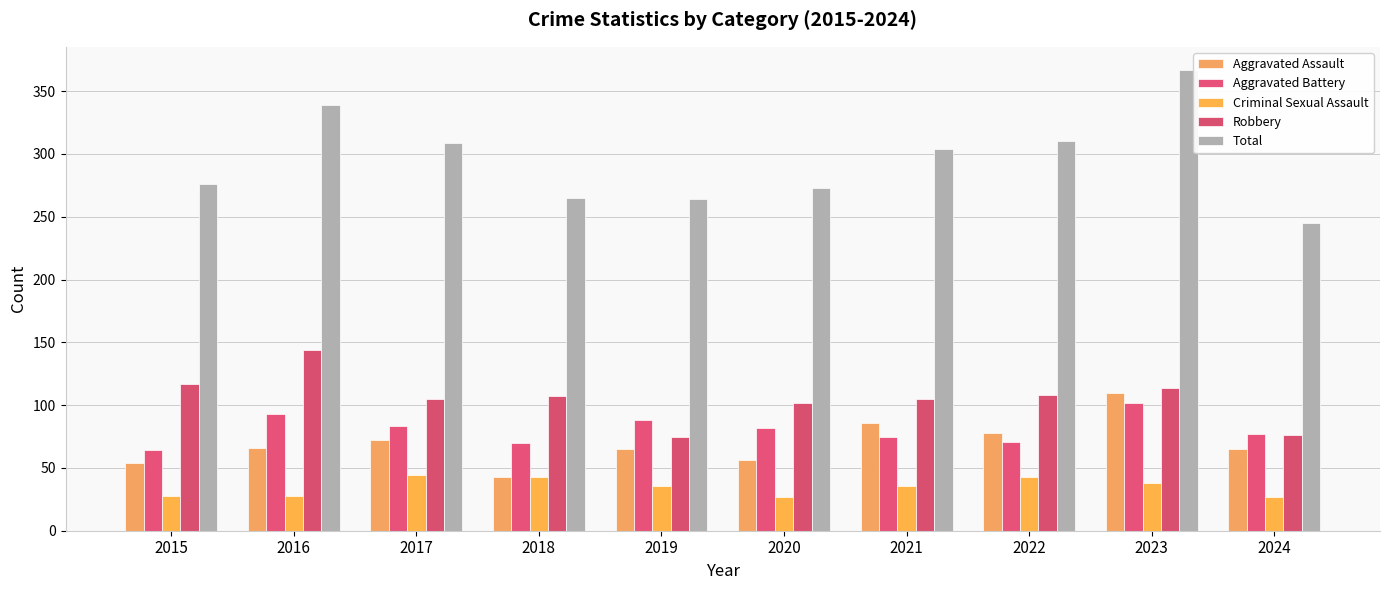

Read the Total value at 2018.

265